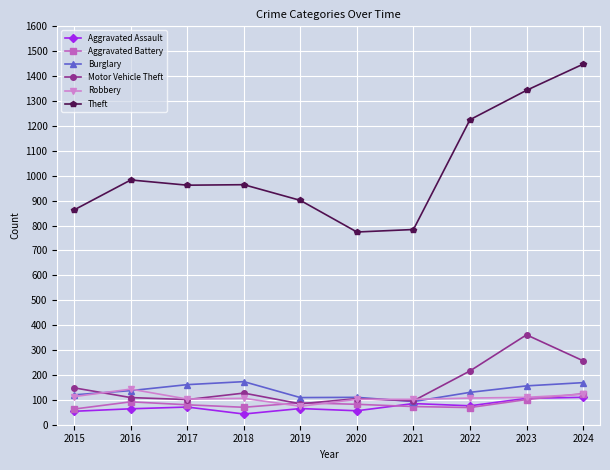

What is the total value across all series at 2016?

1528